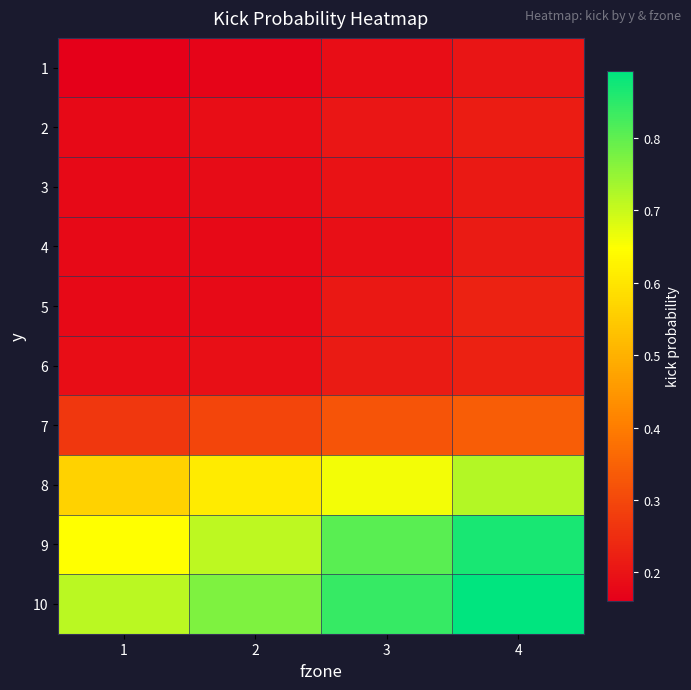

At how many categories does at least one series exceed 0?

4